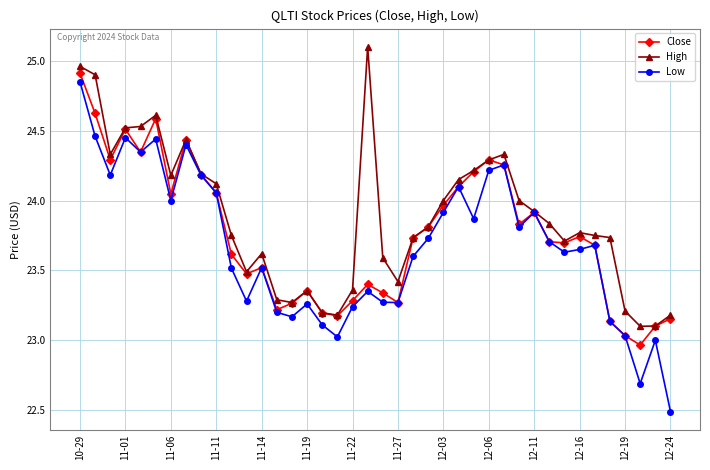

At how many categories does at least one series exceed 25?

1